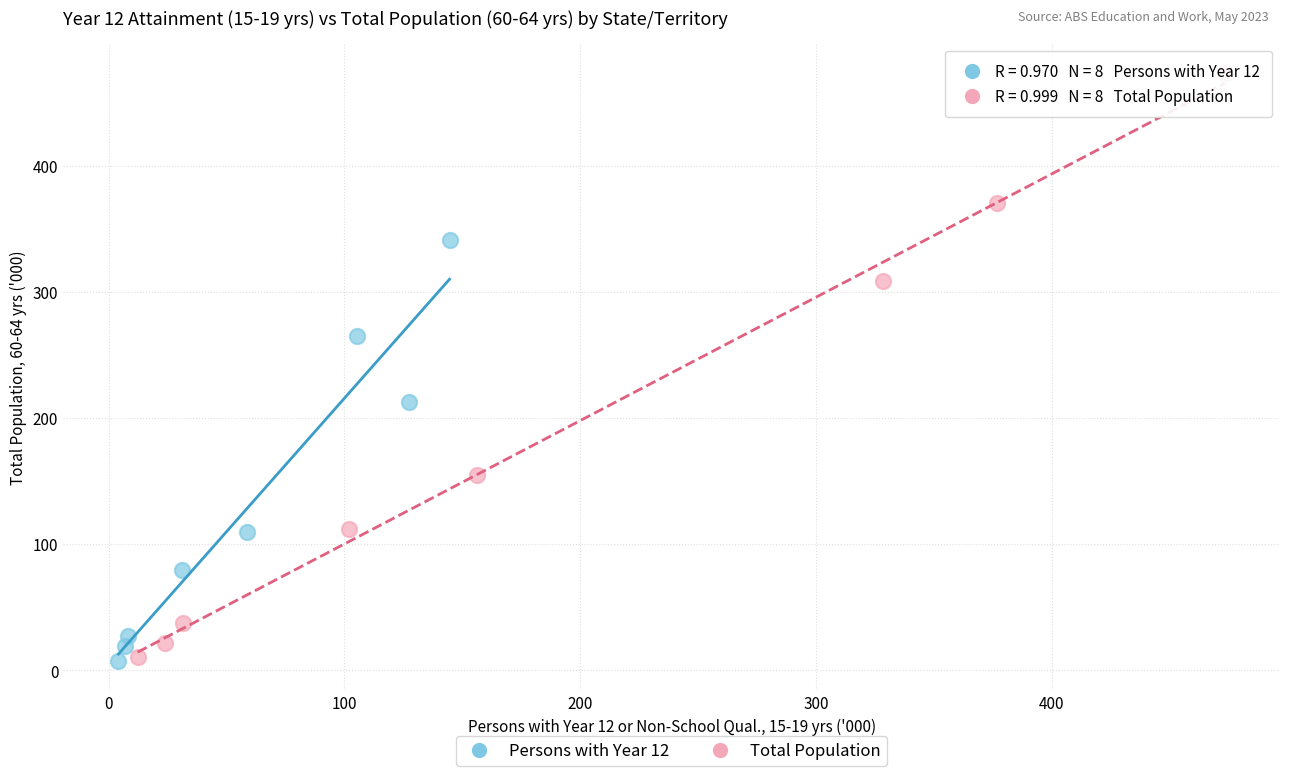

Which series has the widest spread of Y values?

Total Population